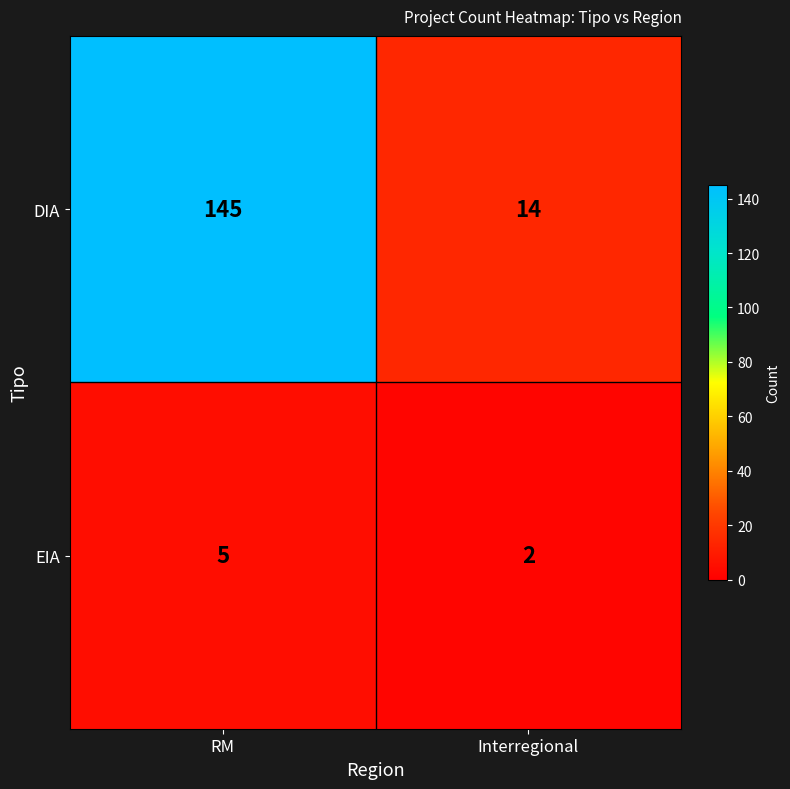

What is the approximate value of DIA at RM?

145